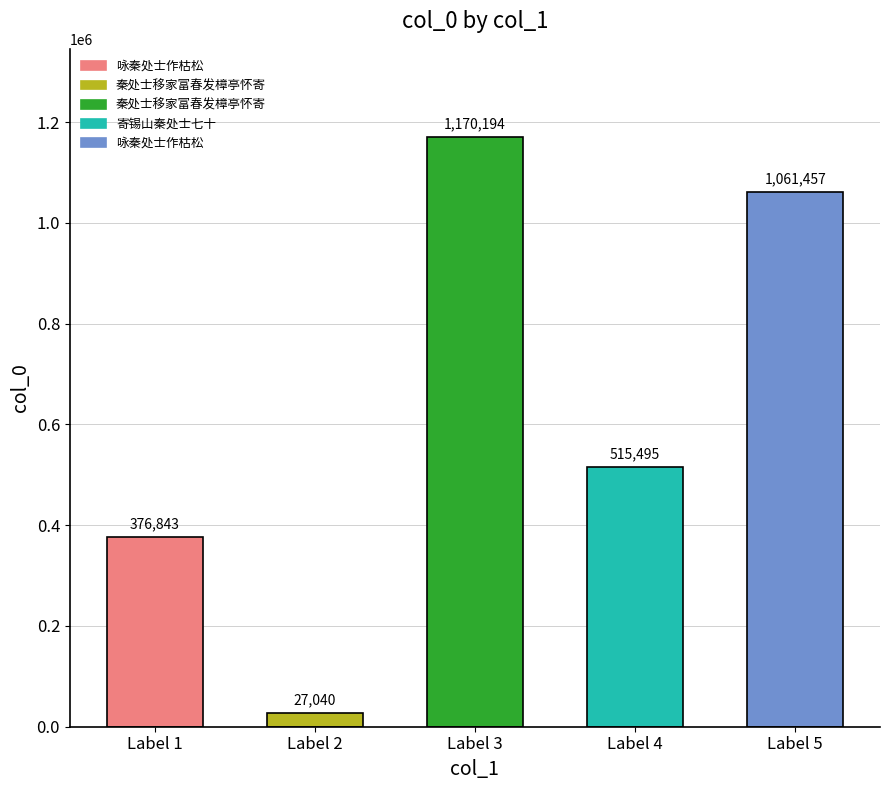

What is the value of the 2nd bar from the left?

27040